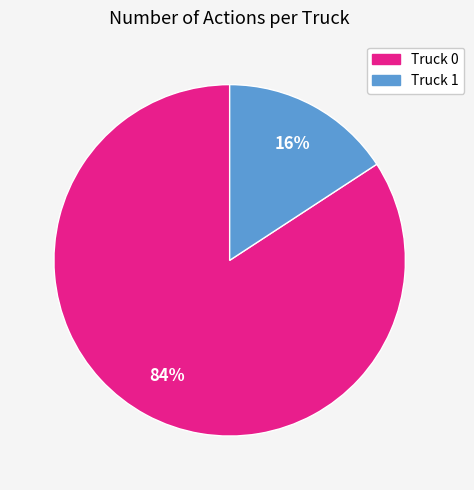

Is the sum of Truck 1 and Truck 0 greater than half?

Yes